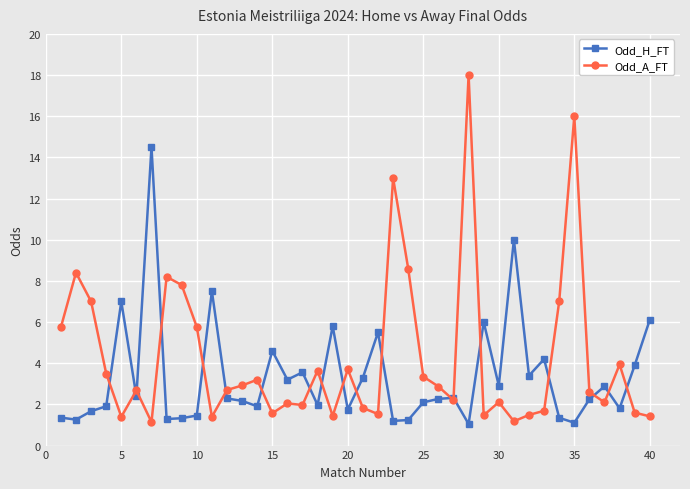

Which series has the largest total across all categories?

Odd_A_FT